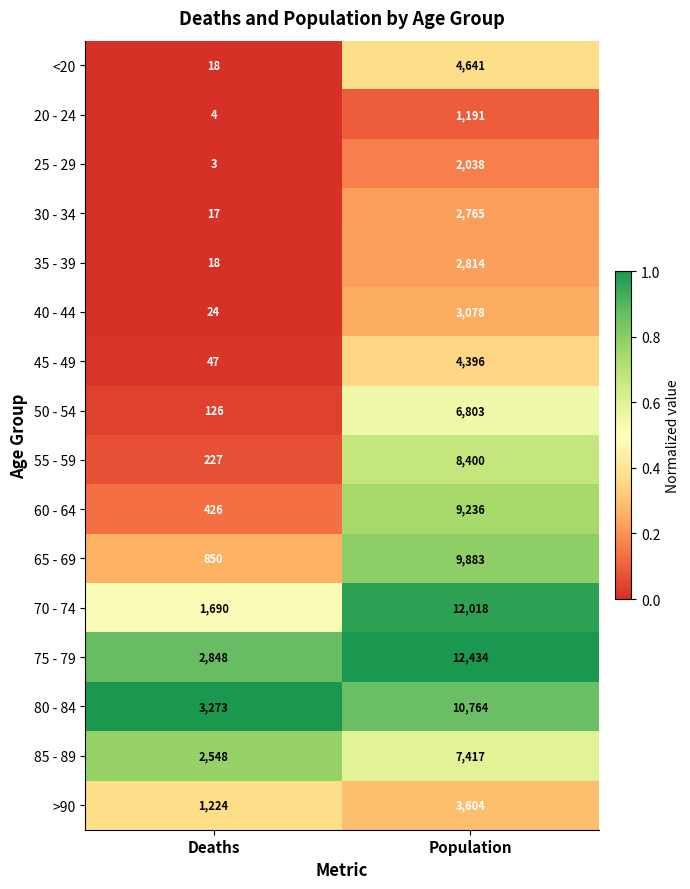

Which series has the widest spread of values?

70 - 74